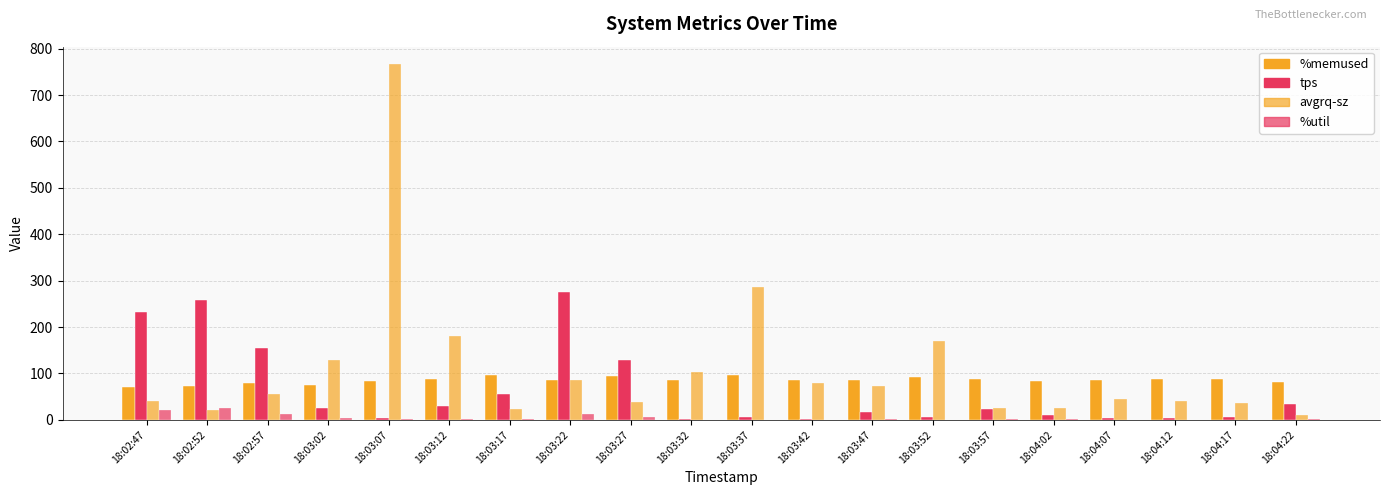

List the series in order of their peak value, highest first.

avgrq-sz, tps, %memused, %util